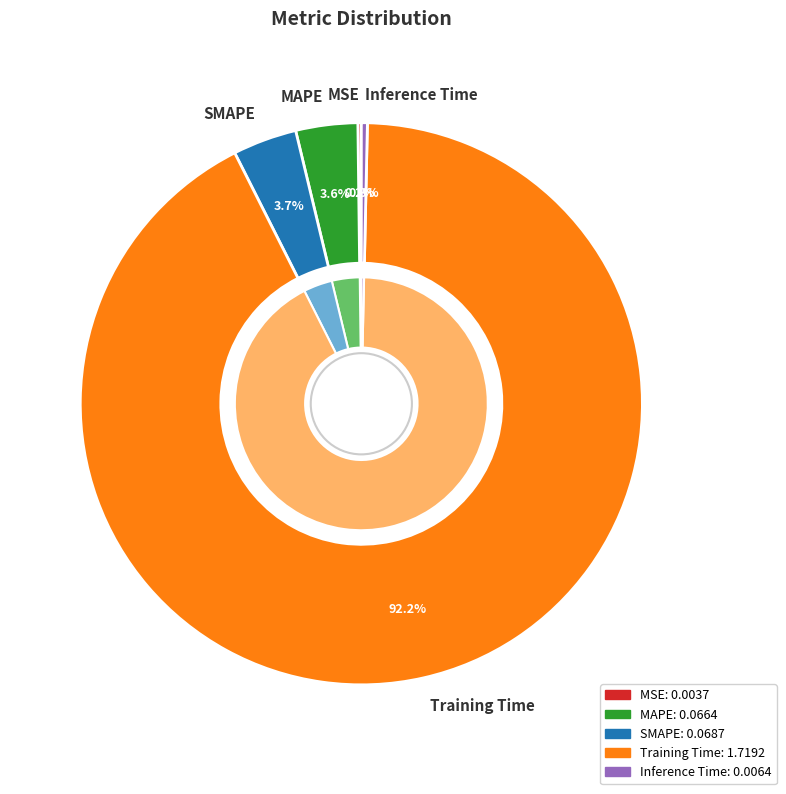

Which category has the smallest portion of the pie?

MSE